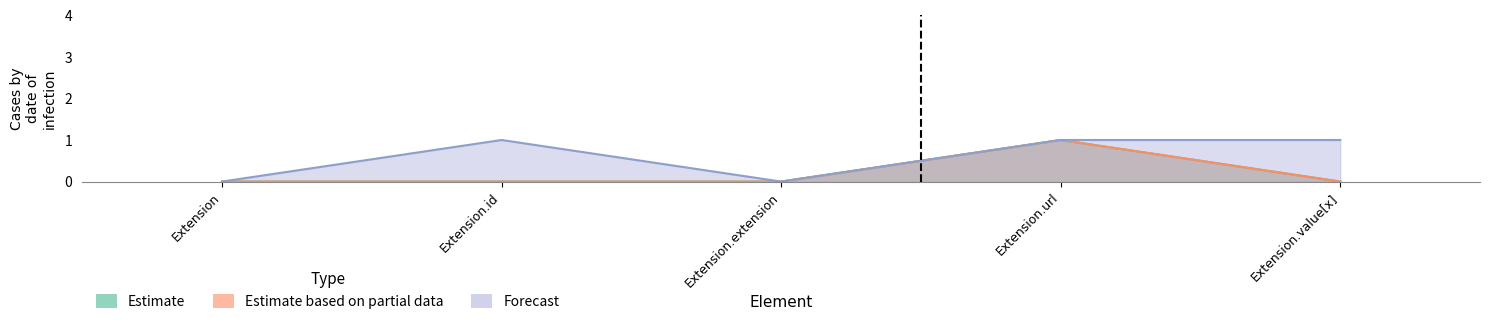

Which category has the lowest value in the Forecast series?

Extension